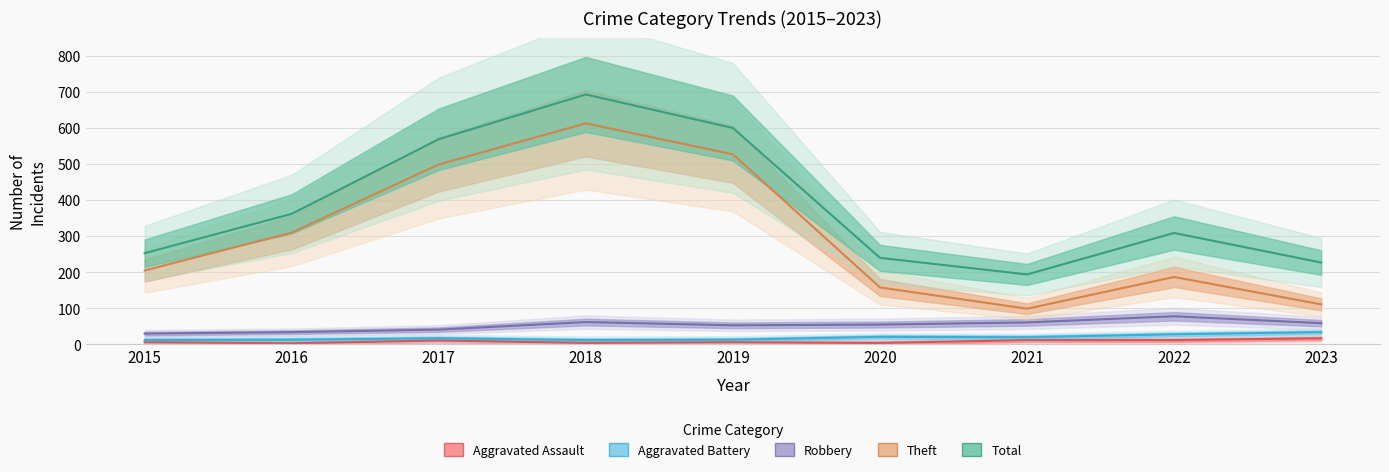

Reading left to right, transcribe all the data shown in this chart.

Aggravated Assault: 6	3	11	4	6	4	12	12	17
Aggravated Battery: 12	13	17	12	13	21	20	28	34
Robbery: 30	34	41	62	53	55	61	78	59
Theft: 205	310	499	613	527	158	99	187	111
Total: 253	362	569	693	600	240	194	309	227